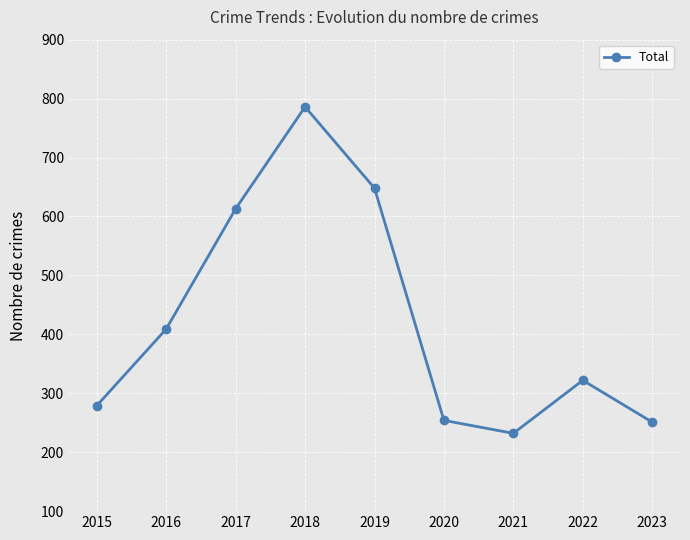

What is the value of the 3rd point from the left?

613